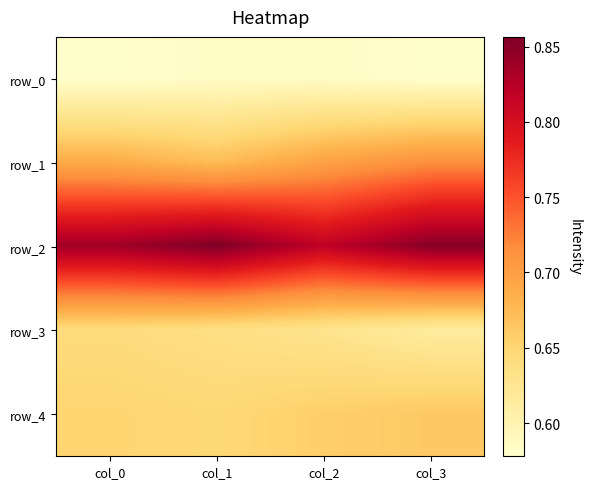

What is the sum of the row_1 values at col_3 and col_1?

1.4